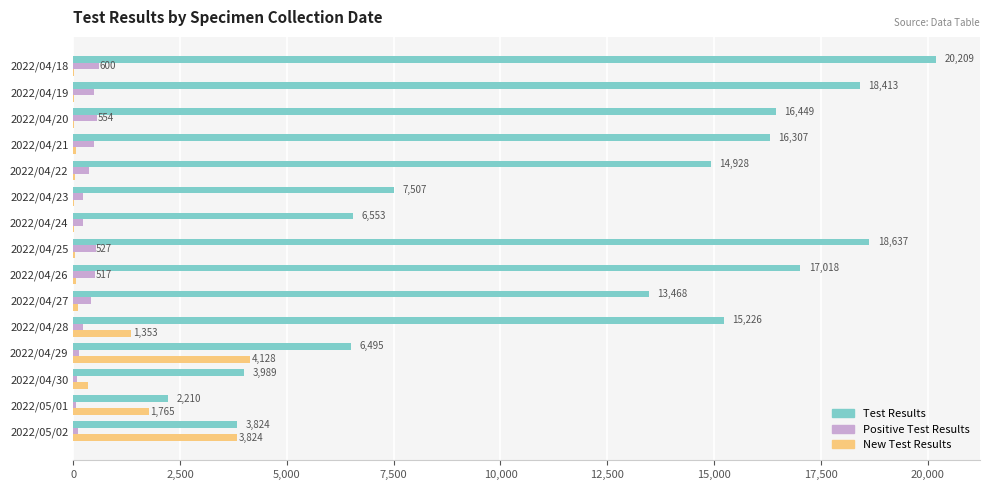

Which label corresponds to the largest value in the chart?

2022/04/18